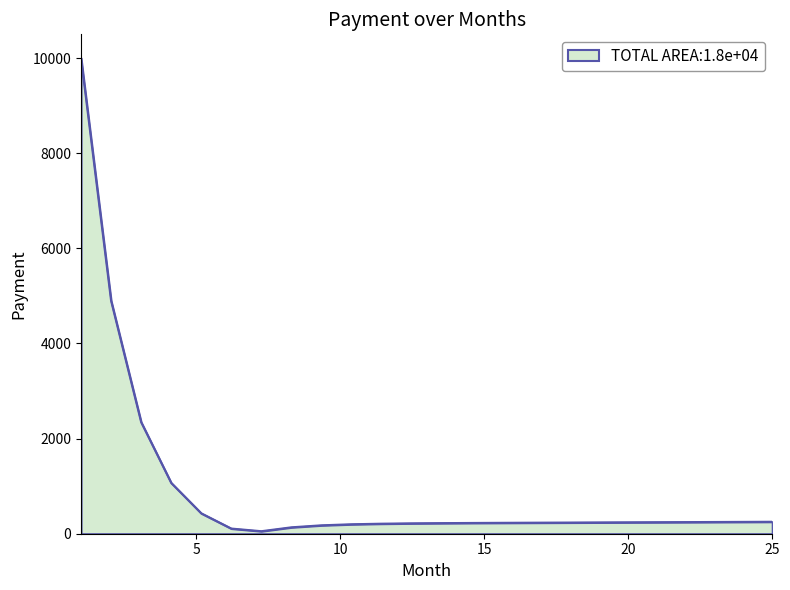

What is the maximum value shown in the chart?

10000.0